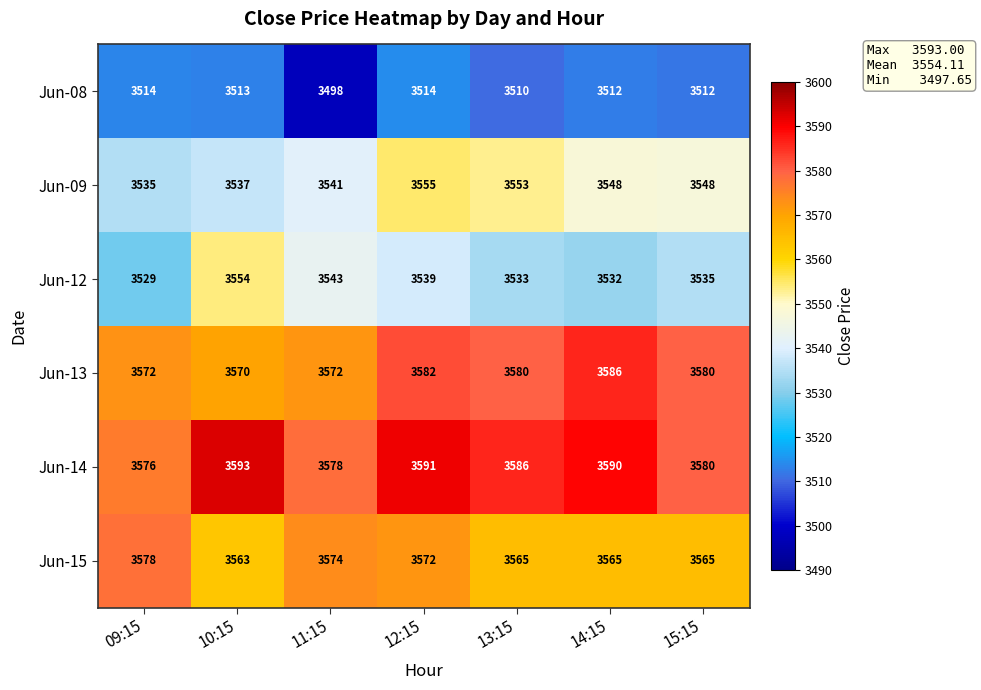

What is the difference between the second highest and minimum values in the Jun-13 series?

12